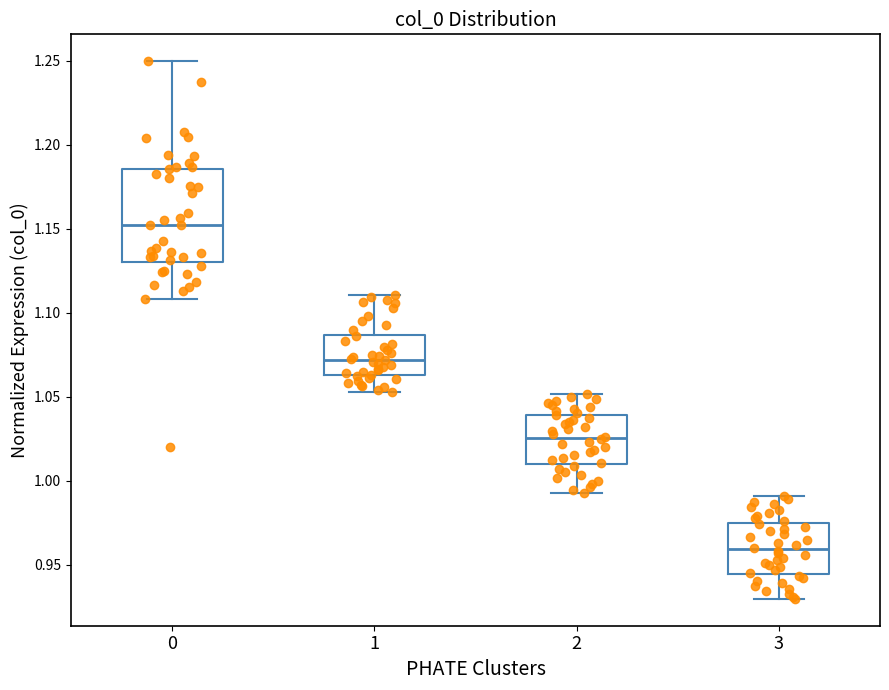

Which box has the highest median line?

0